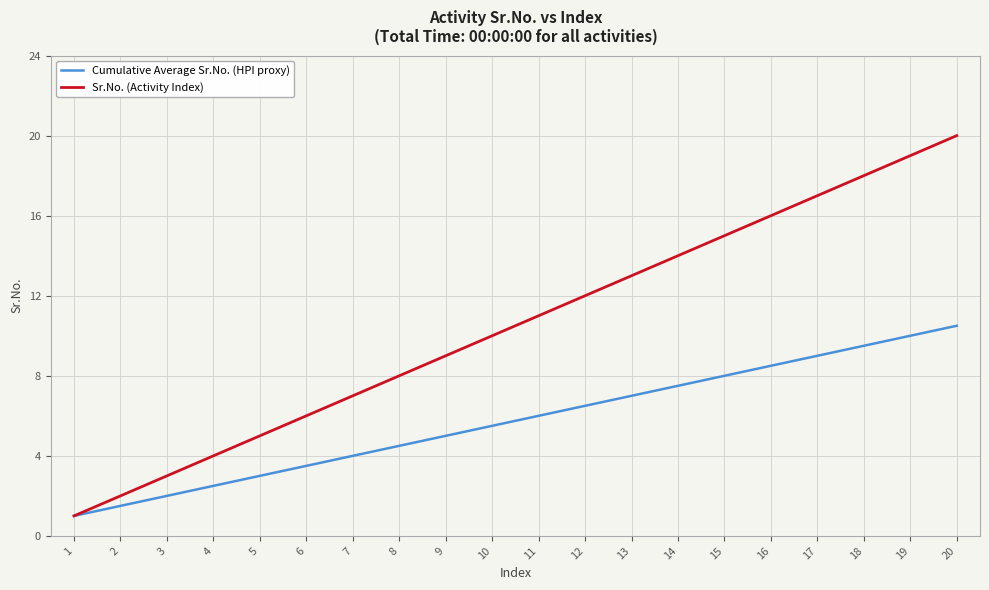

What is the spread (max minus min) of values at 7?

3.0